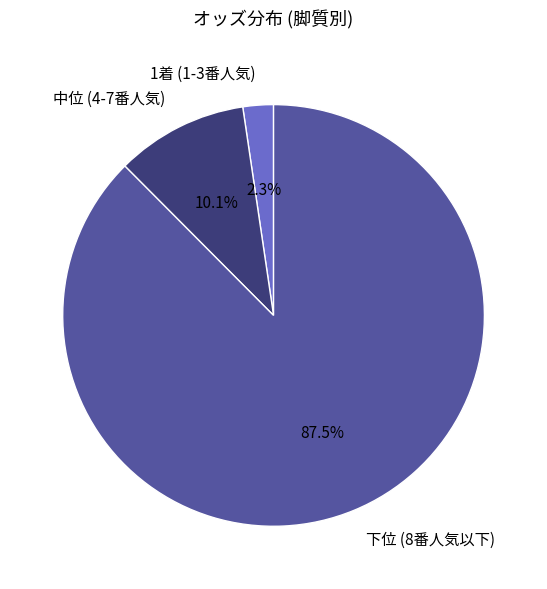

Is there a majority slice in this chart?

Yes